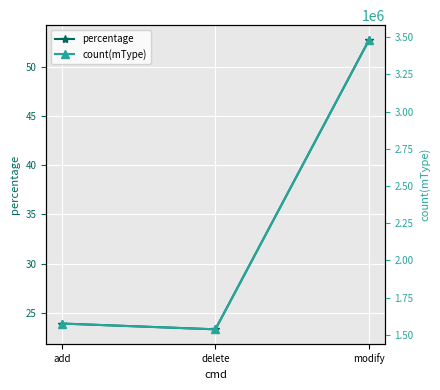

Is the value of count(mType) at add greater than the value of percentage at modify?

Yes